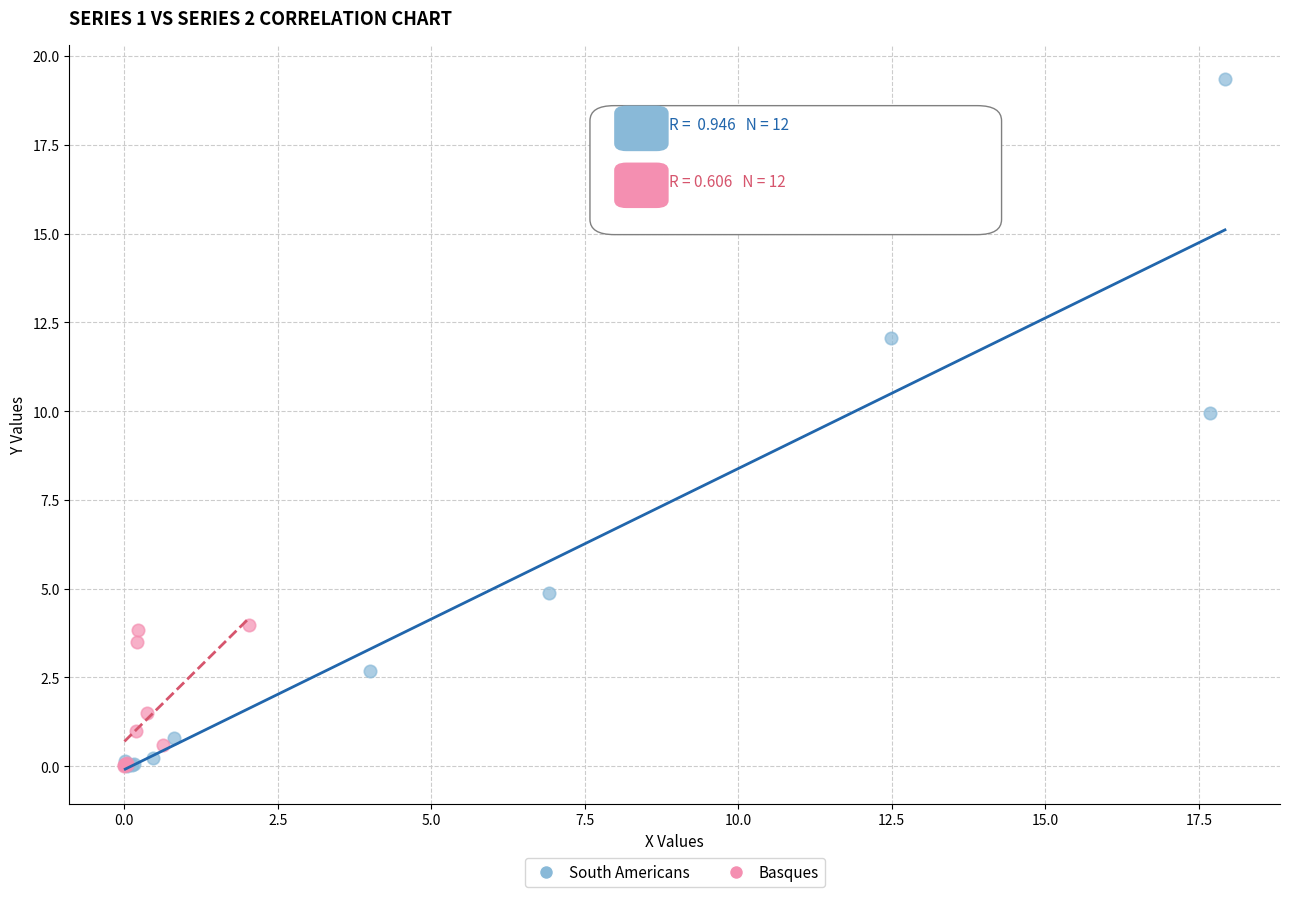

What are all the series names shown in the legend?

South Americans, Basques